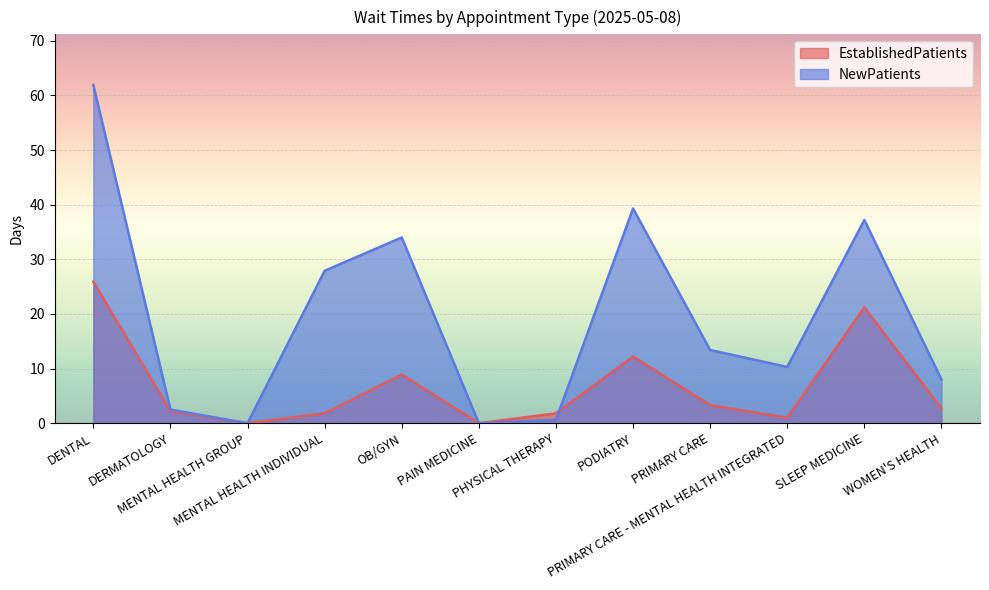

How many values in NewPatients are above zero?

10